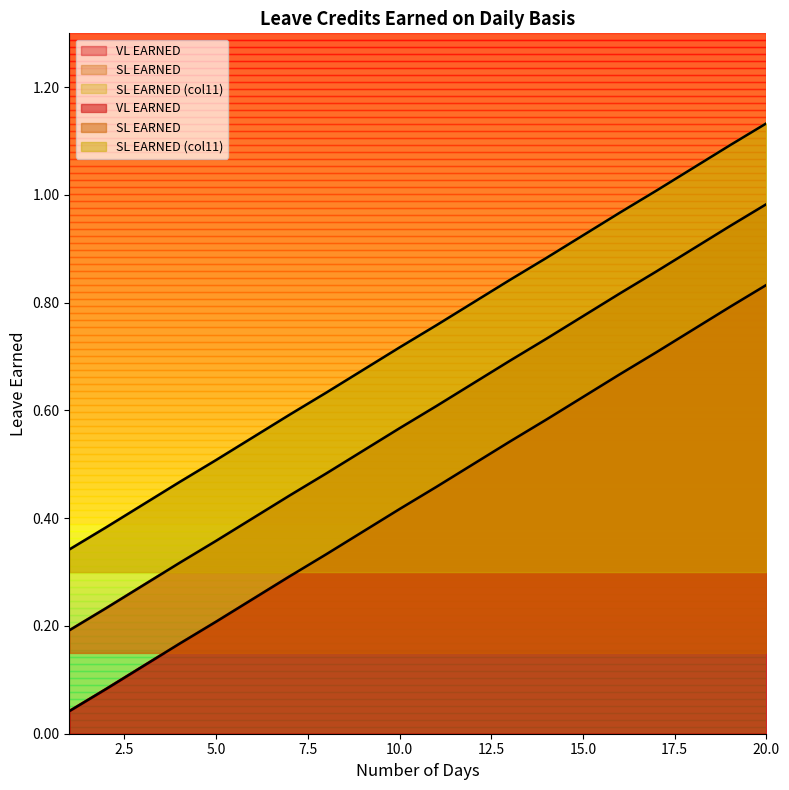

The value of SL EARNED (col11) at 14 is 0.9. True or false?

True